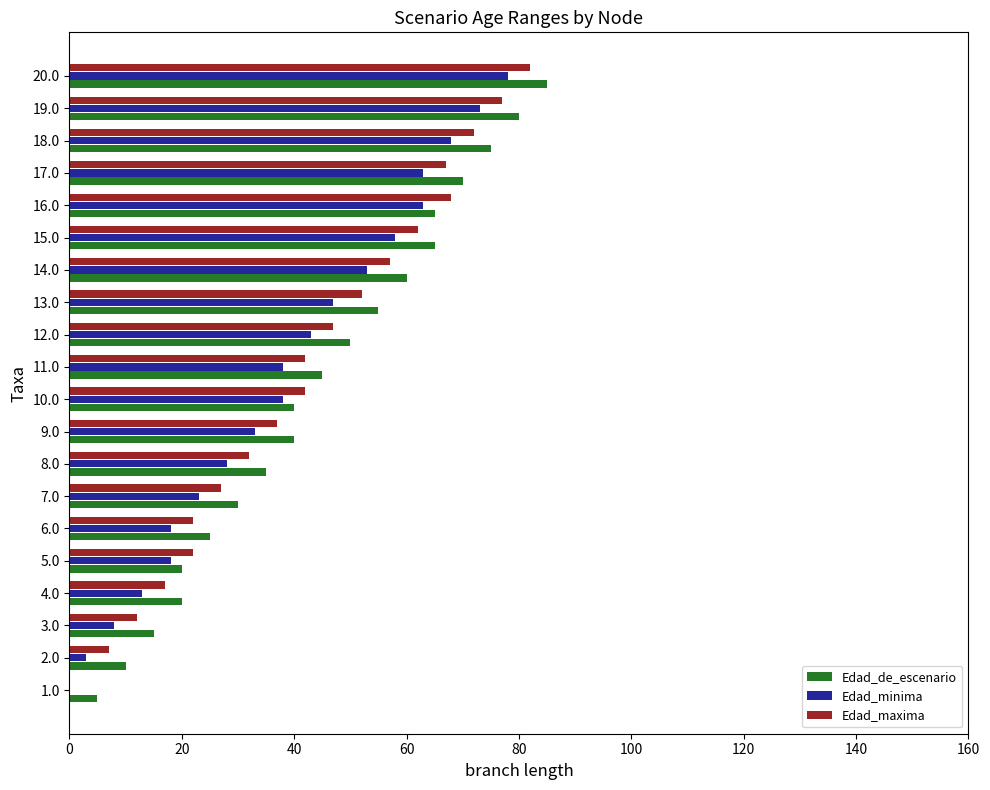

What are all the series names shown in the legend?

Edad_de_escenario, Edad_minima, Edad_maxima